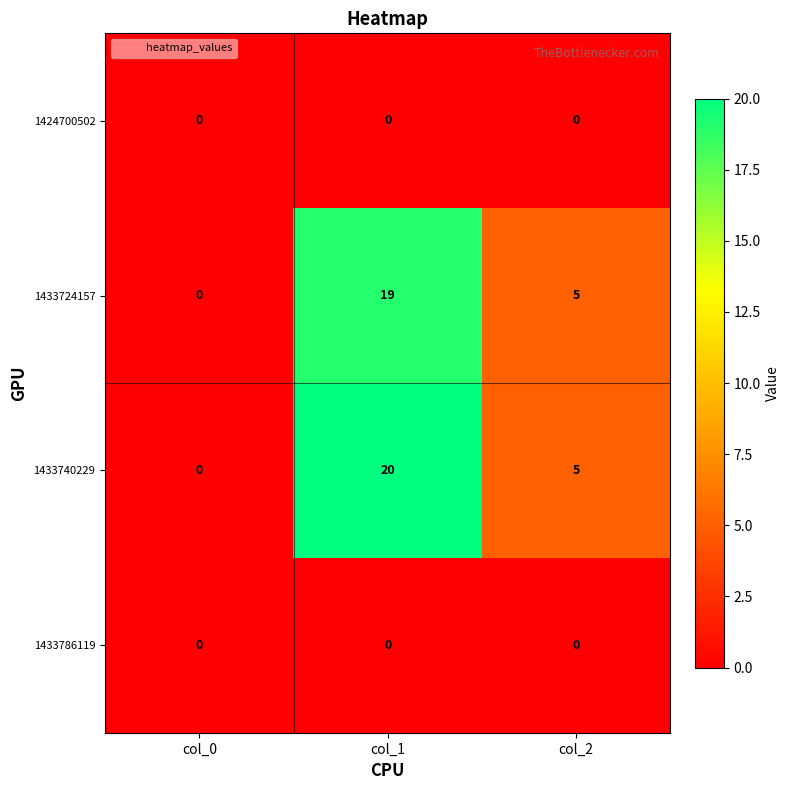

At which category is the sum across all series the highest?

col_1